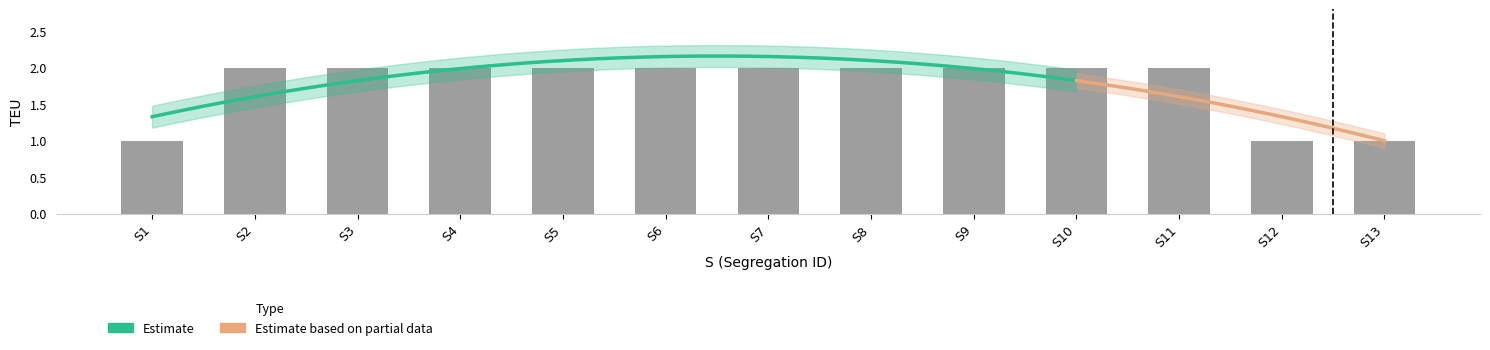

Rank the categories by value from lowest to highest.

S1, S12, S13, S2, S3, S4, S5, S6, S7, S8, S9, S10, S11